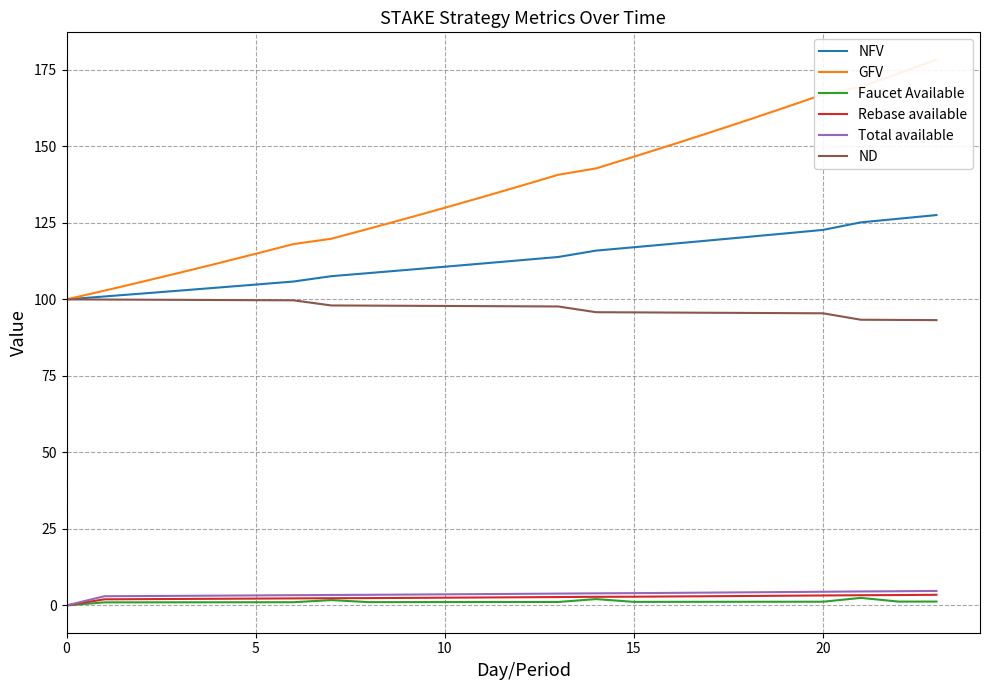

Rank the series by their maximum value, from lowest to highest.

Faucet Available, Rebase available, Total available, ND, NFV, GFV